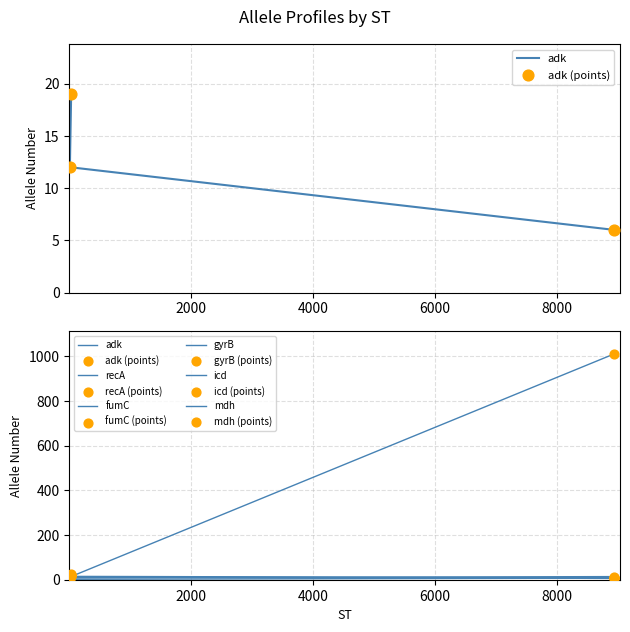

Which series has the largest total across all categories?

icd